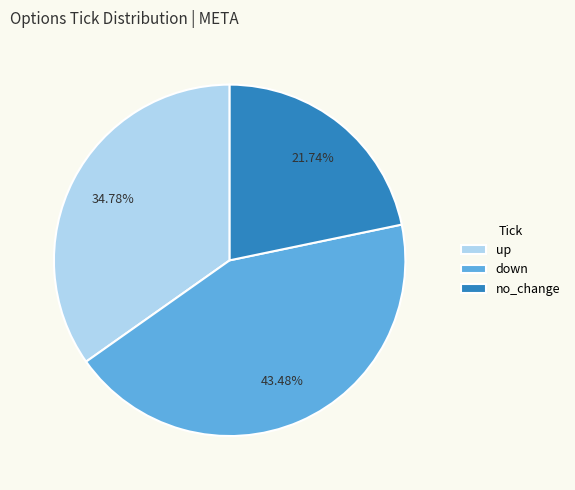

How many slices are in this pie chart?

3